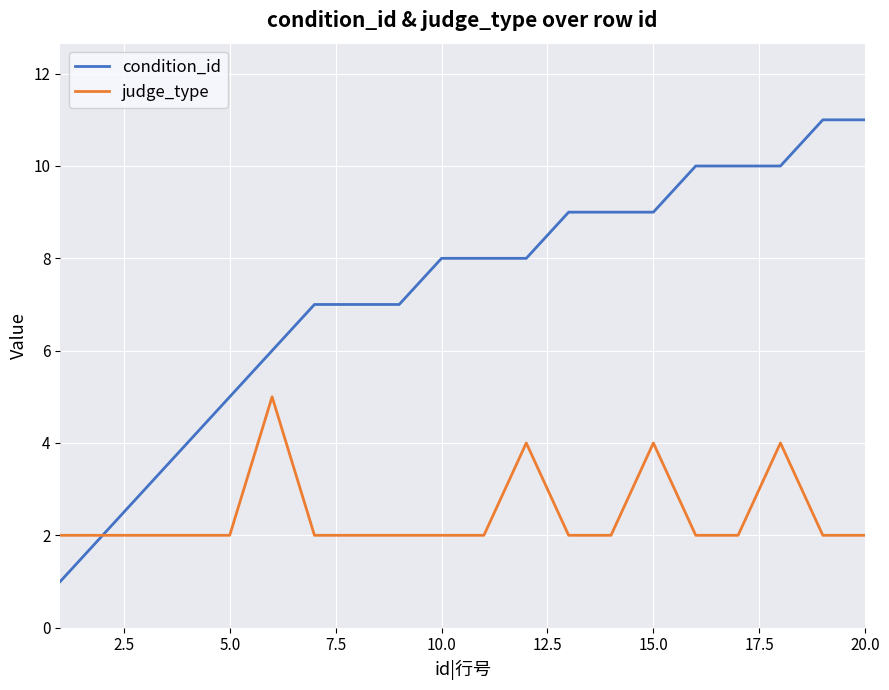

Which series has the widest spread of values?

condition_id